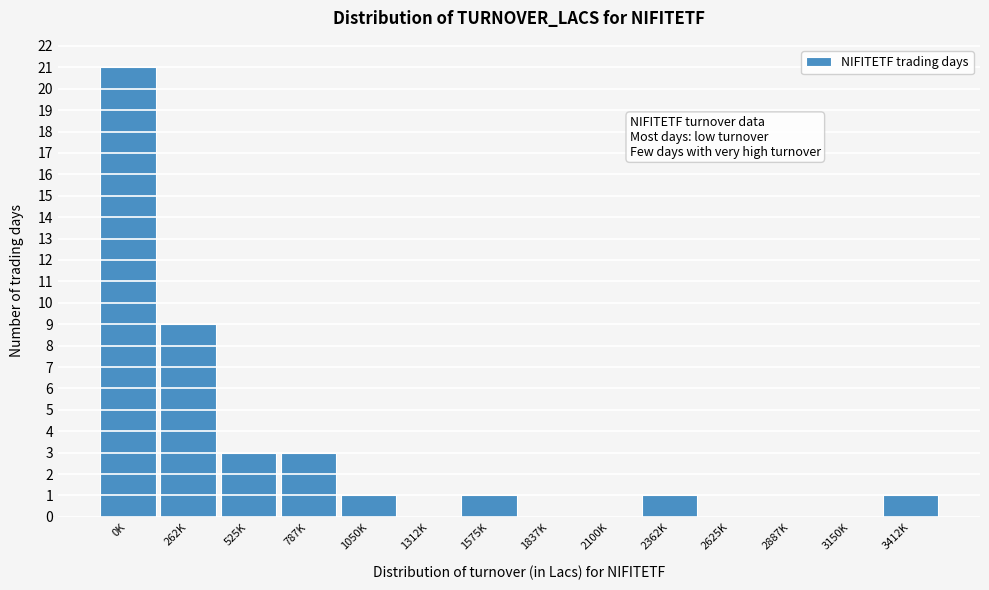

Reading right to left, what are all the values shown in this chart?

3412K=1	3150K=0	2887K=0	2625K=0	2362K=1	2100K=0	1837K=0	1575K=1	1312K=0	1050K=1	787K=3	525K=3	262K=9	0K=21